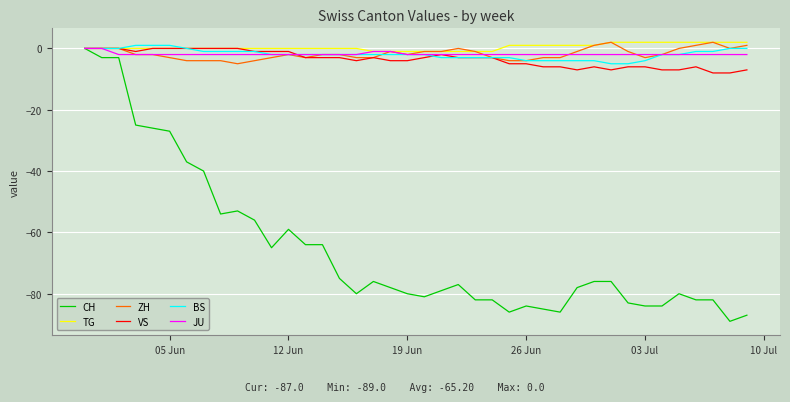

What is the minimum value shown in the chart?

-89